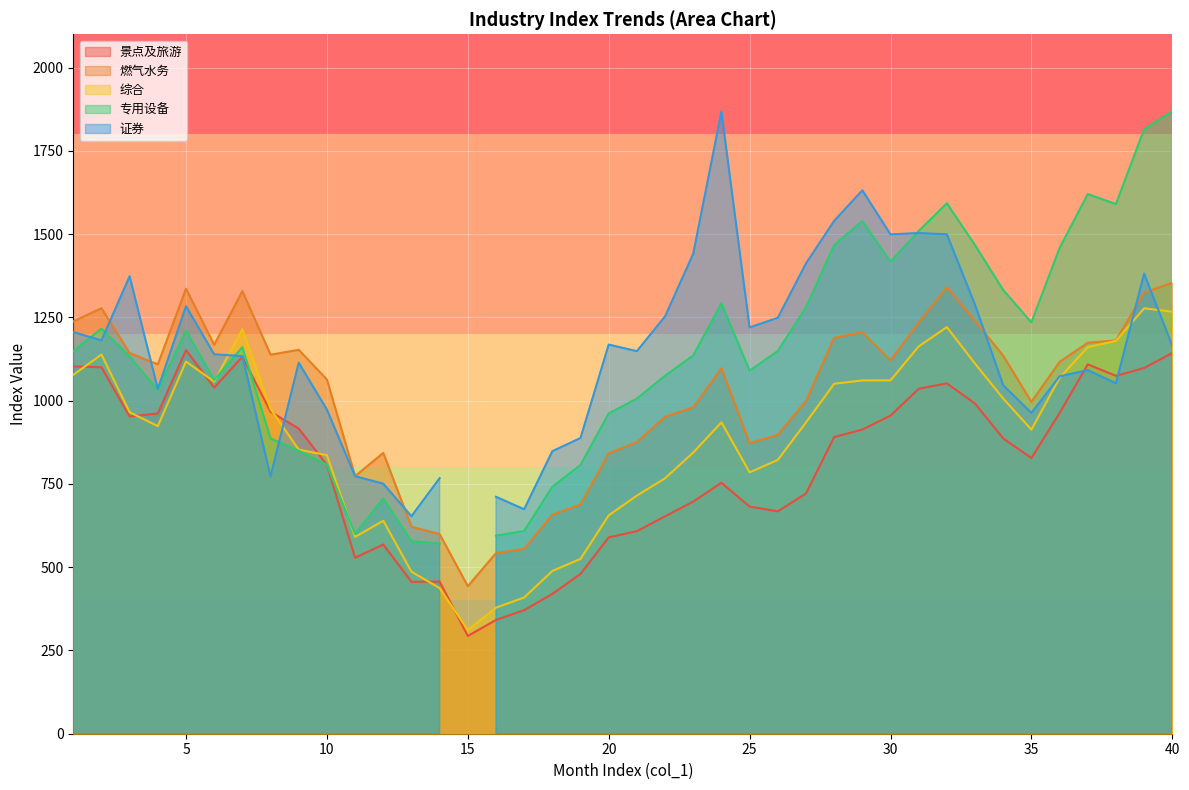

True or false: 景点及旅游 and 燃气水务 intersect in this chart.

False